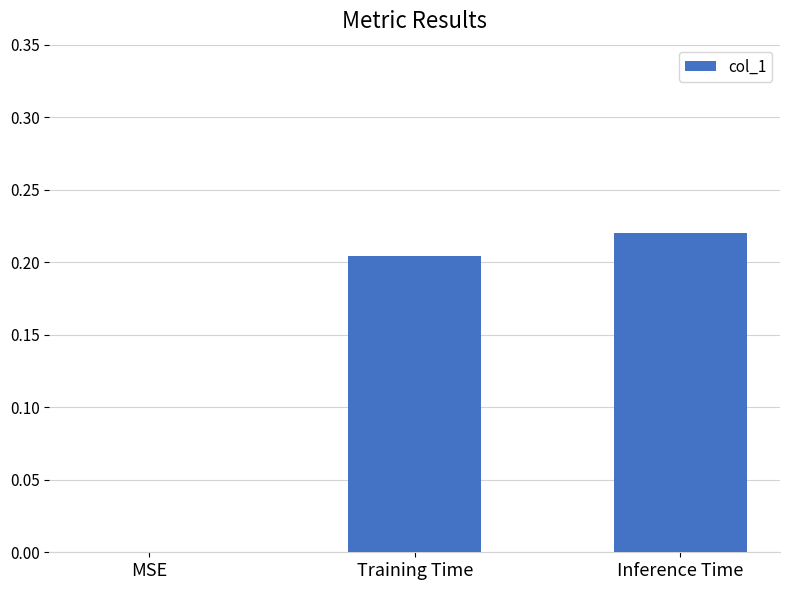

Which has a higher value, Training Time or Inference Time?

Inference Time